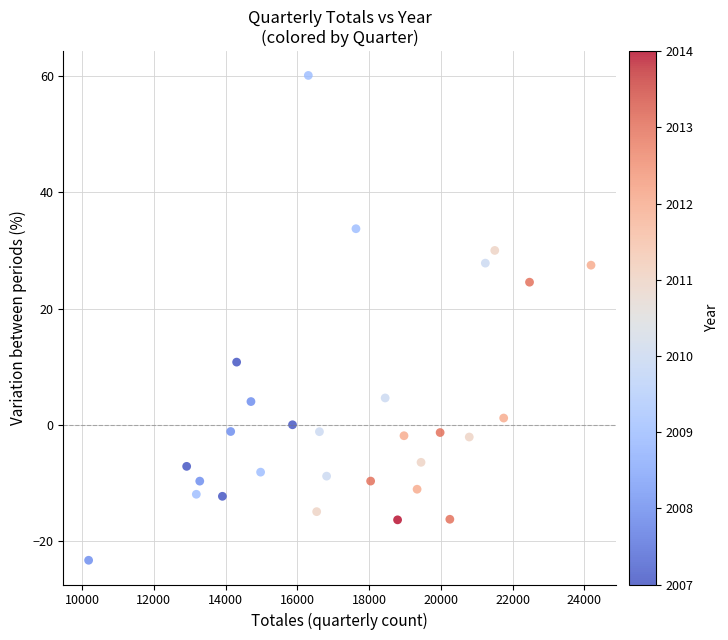

What is the range of X values (max minus min)?

14004.0